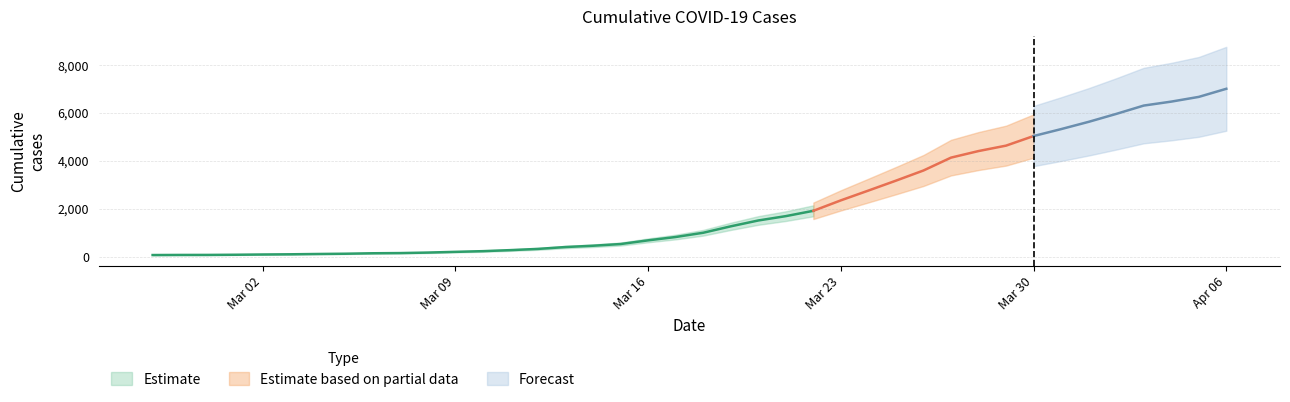

The value at 2020-03-29 is 2571. True or false?

False